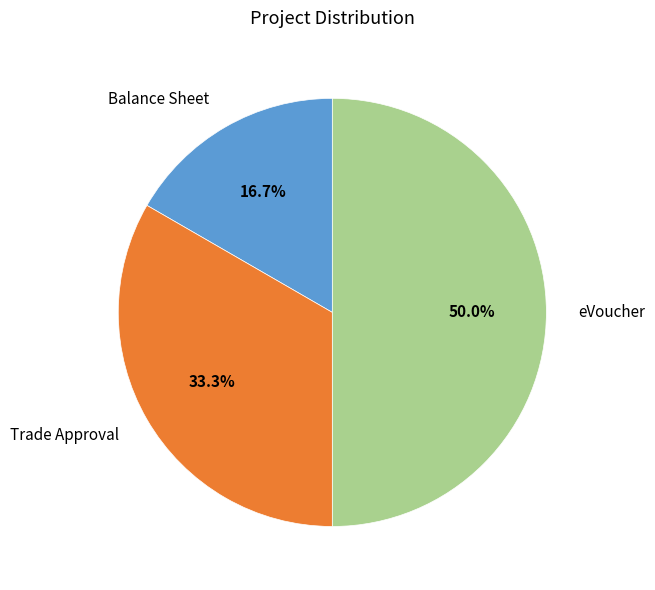

How many segments does this pie chart have?

3